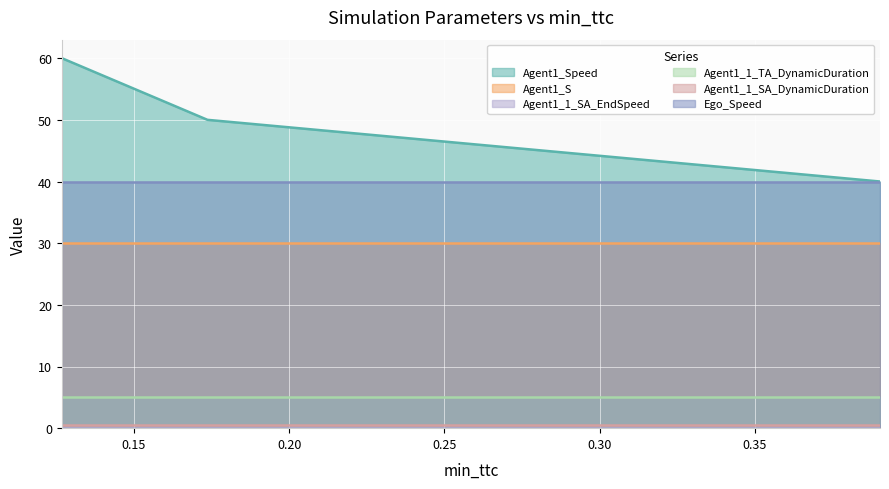

Which series has the largest total across all categories?

Agent1_Speed